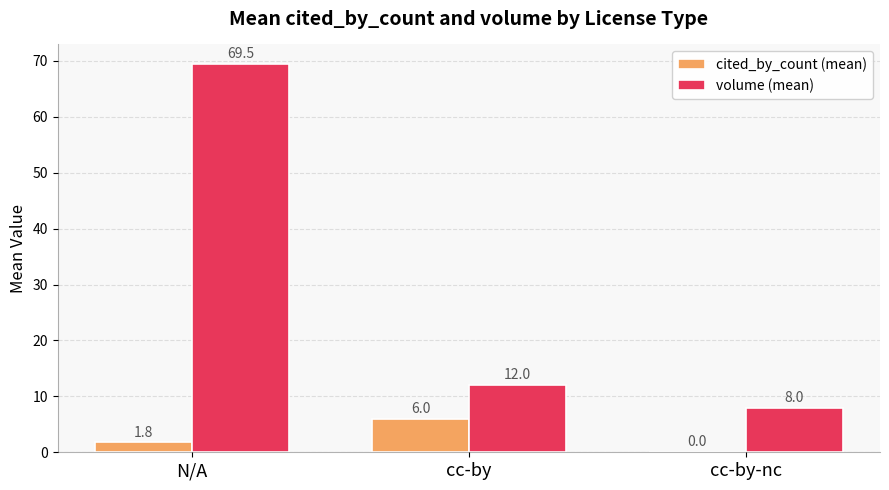

Which series has the largest total across all categories?

volume (mean)